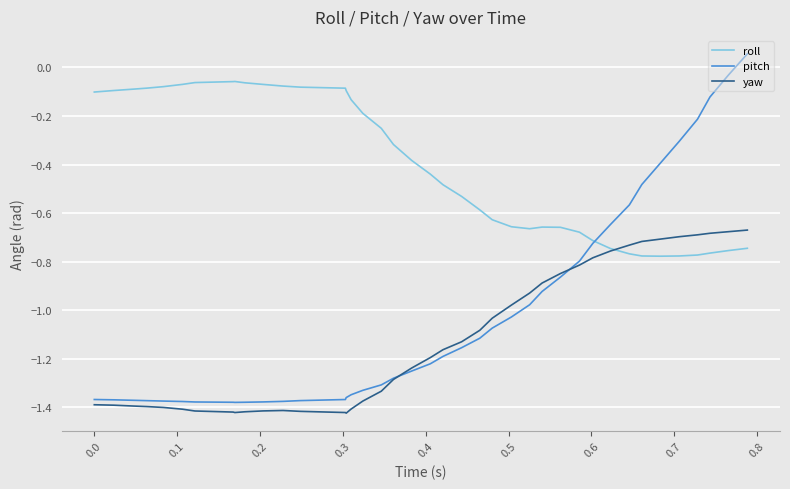

List the series in order of their peak value, highest first.

pitch, roll, yaw